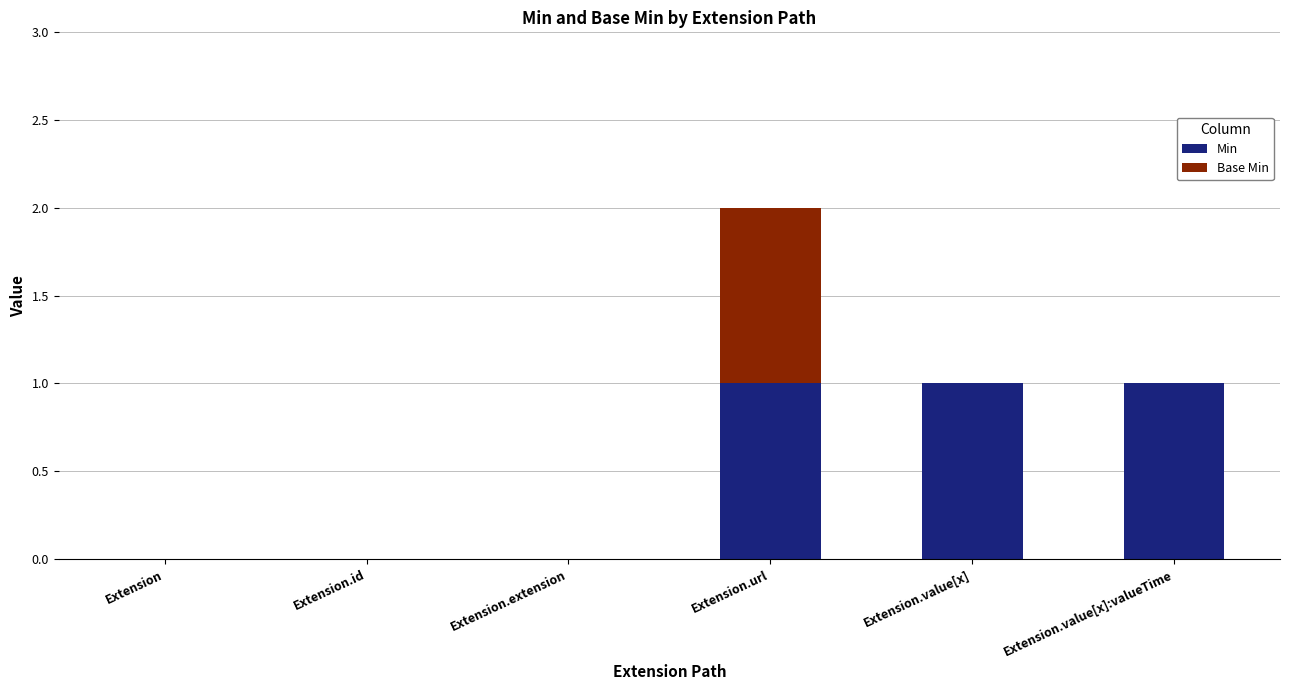

The Min series shows 0 at Extension.extension. True or false?

True